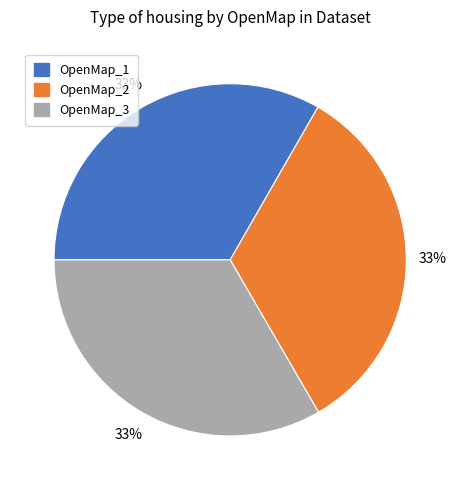

Is there any slice that represents more than half of the pie?

No